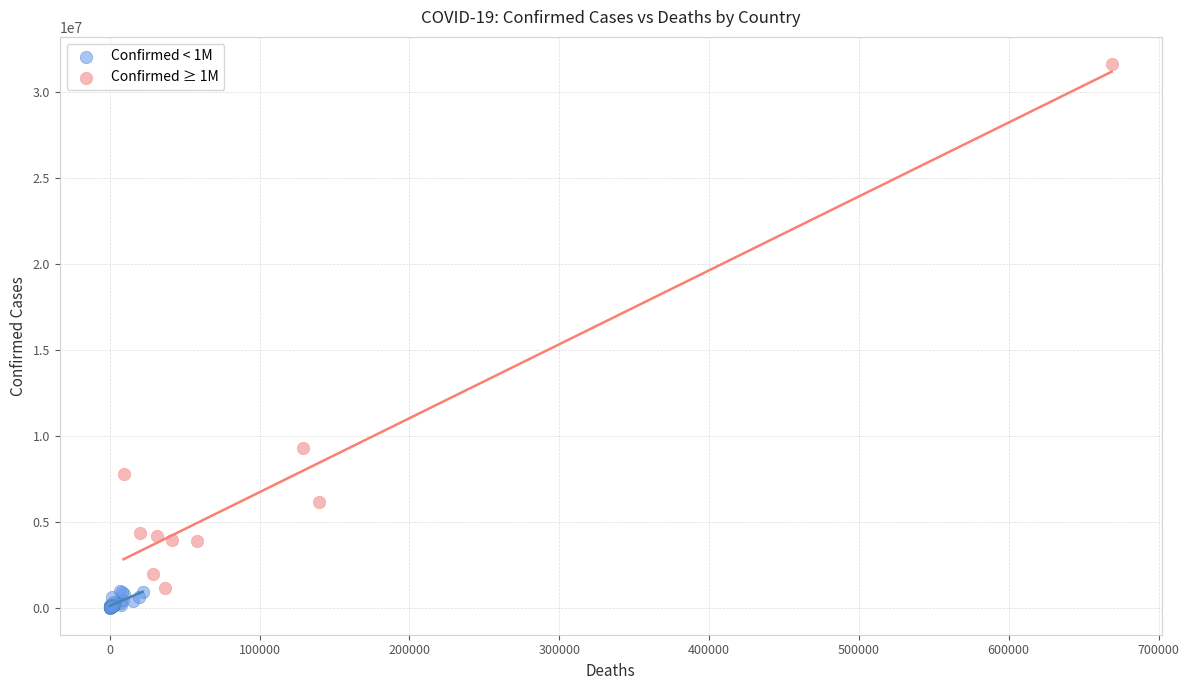

What are all the series names shown in the legend?

Confirmed < 1M, Confirmed ≥ 1M